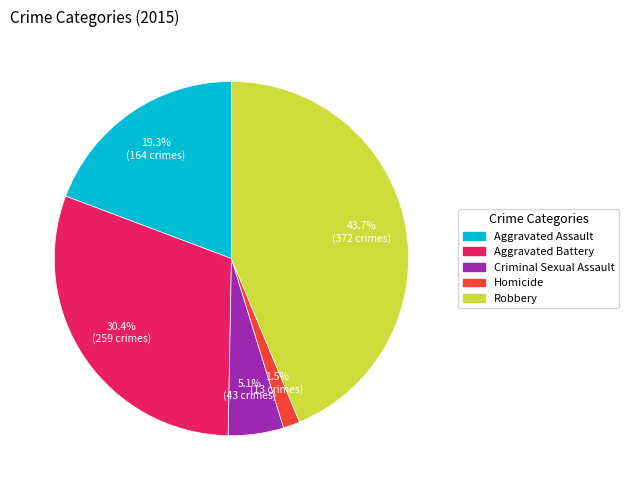

Rank the categories by value from highest to lowest.

Robbery, Aggravated Battery, Aggravated Assault, Criminal Sexual Assault, Homicide